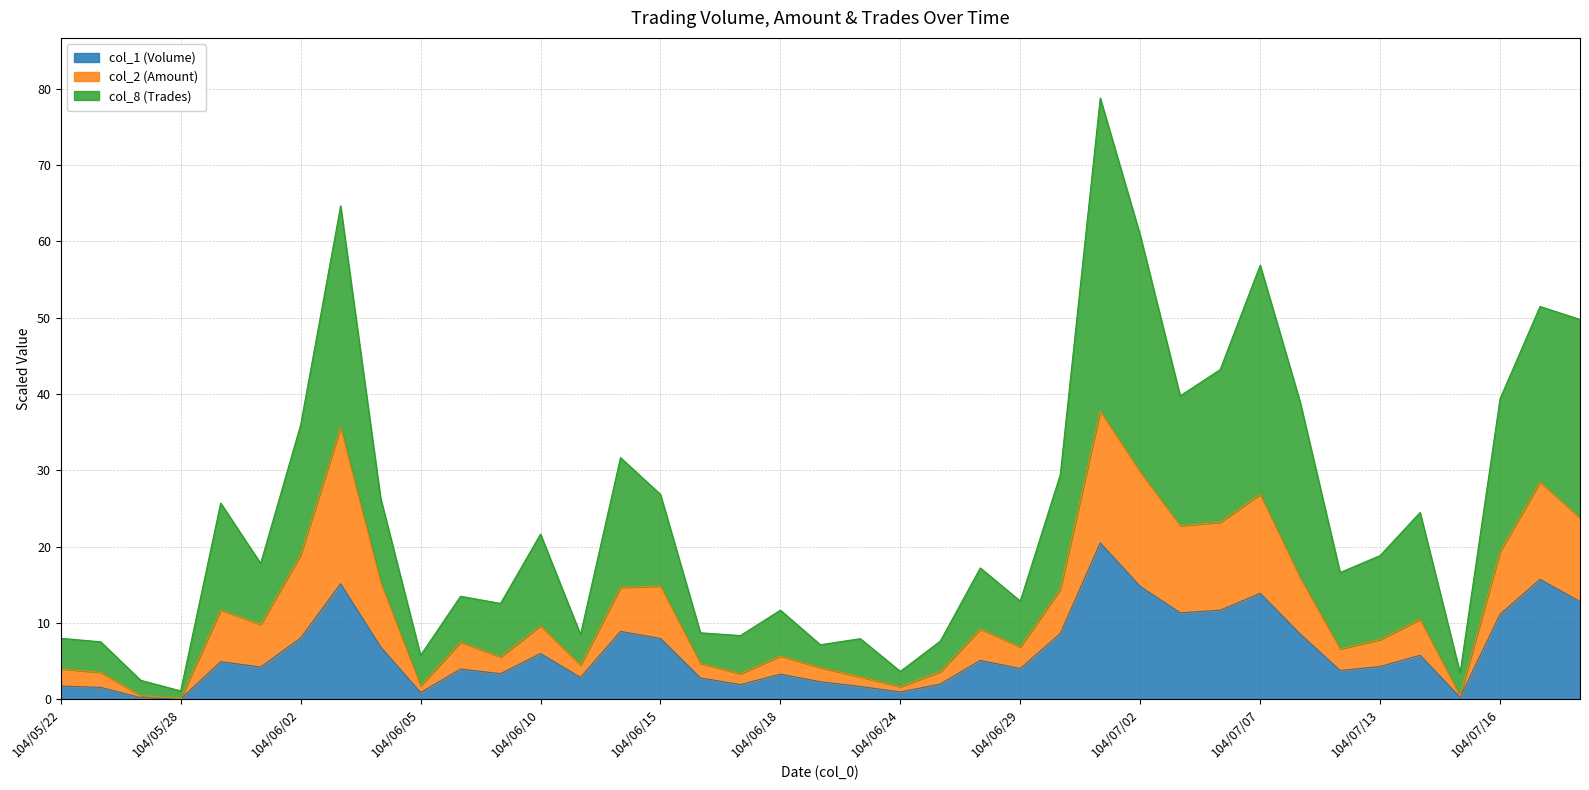

Is it true that col_1 (Volume) equals 1.0 at 104/06/24?

True